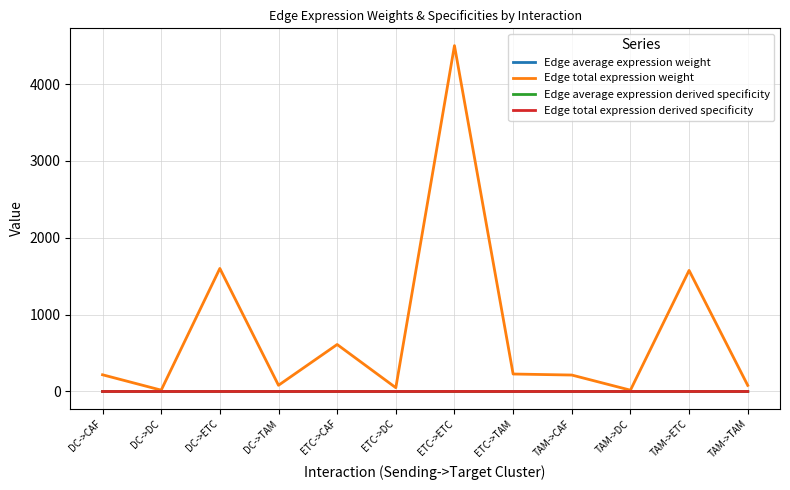

Between ETC->CAF and TAM->ETC, which series saw the biggest shift?

Edge total expression weight